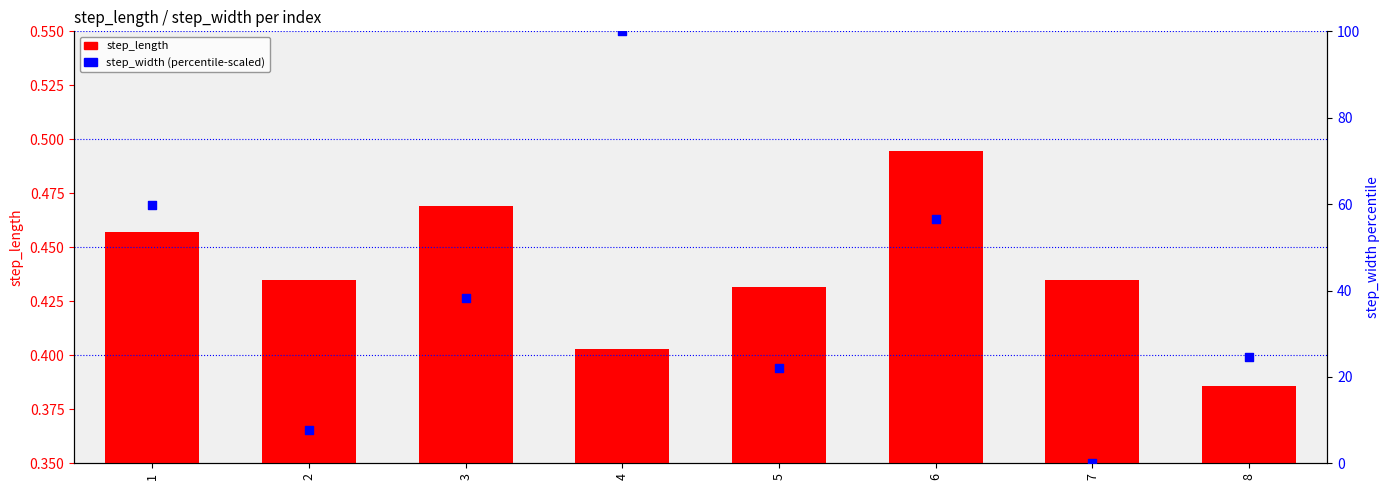

What are all the series names shown in the legend?

step_length, step_width (percentile-scaled)